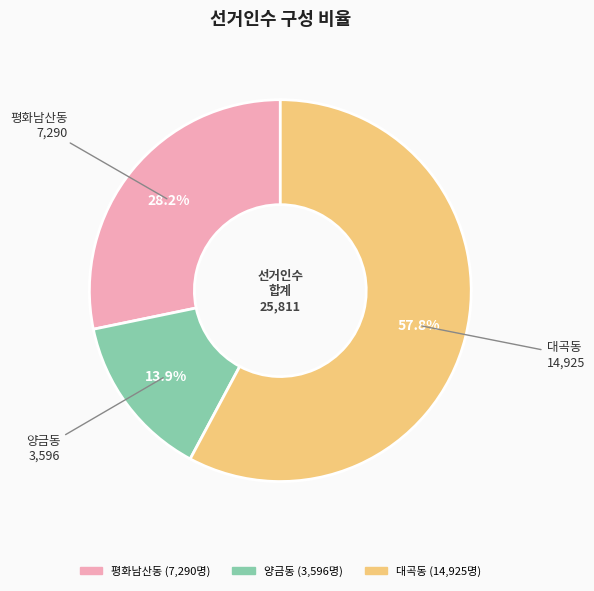

The 양금동 slice represents 7% of the pie. True or false?

False